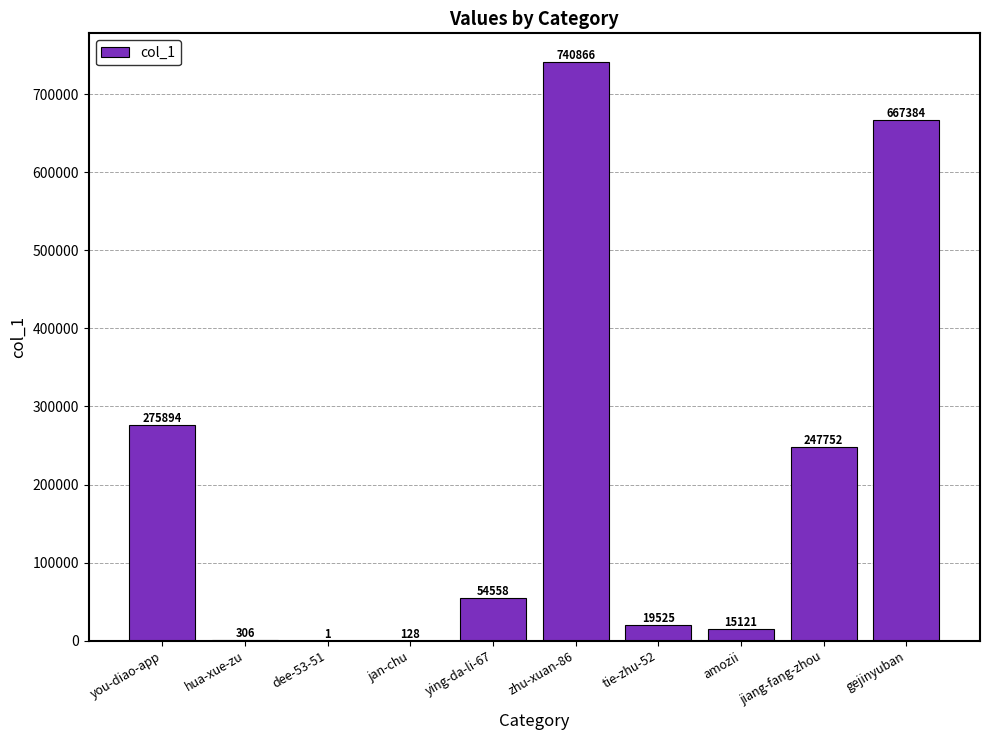

What is the change in value from you-diao-app to jan-chu?

-275766